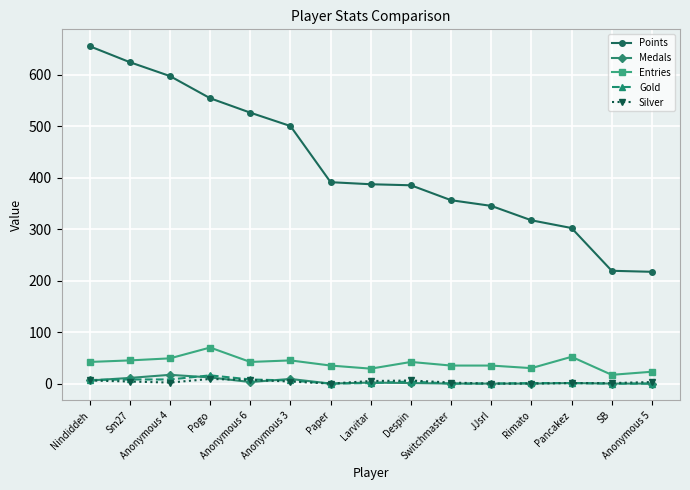

How many categories are shown in the chart?

15